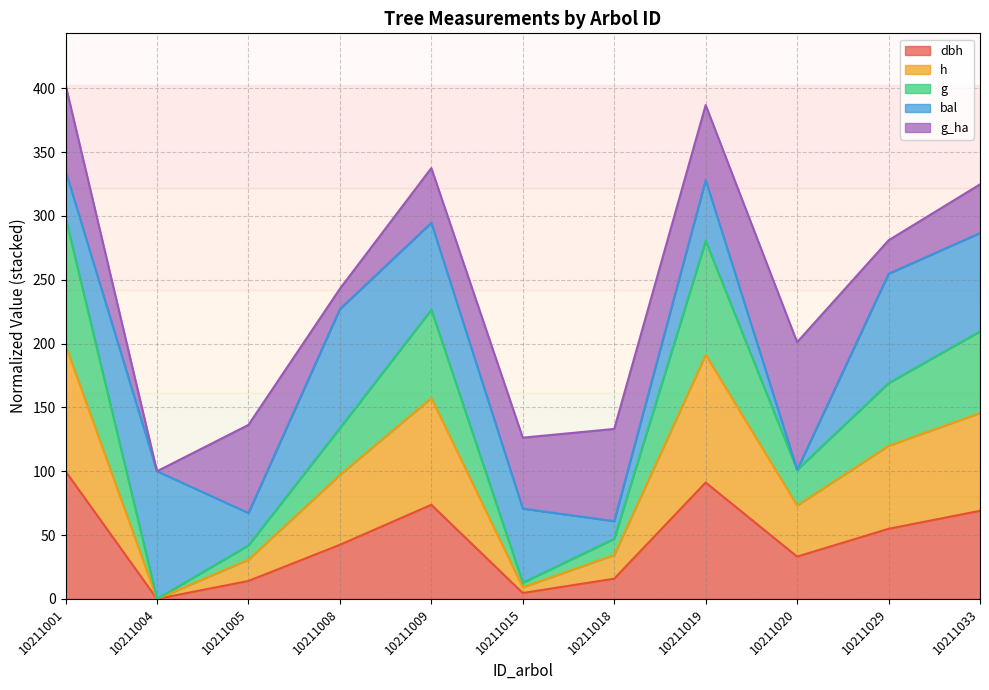

What is the total value across all series at 10211033?

324.7